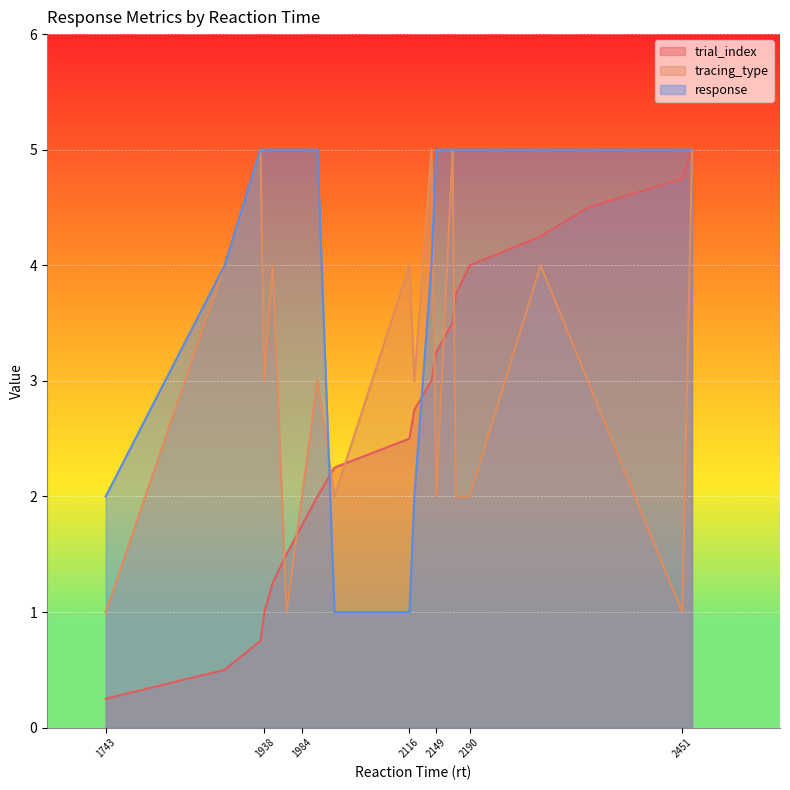

True or false: tracing_type and response cross at least once.

True